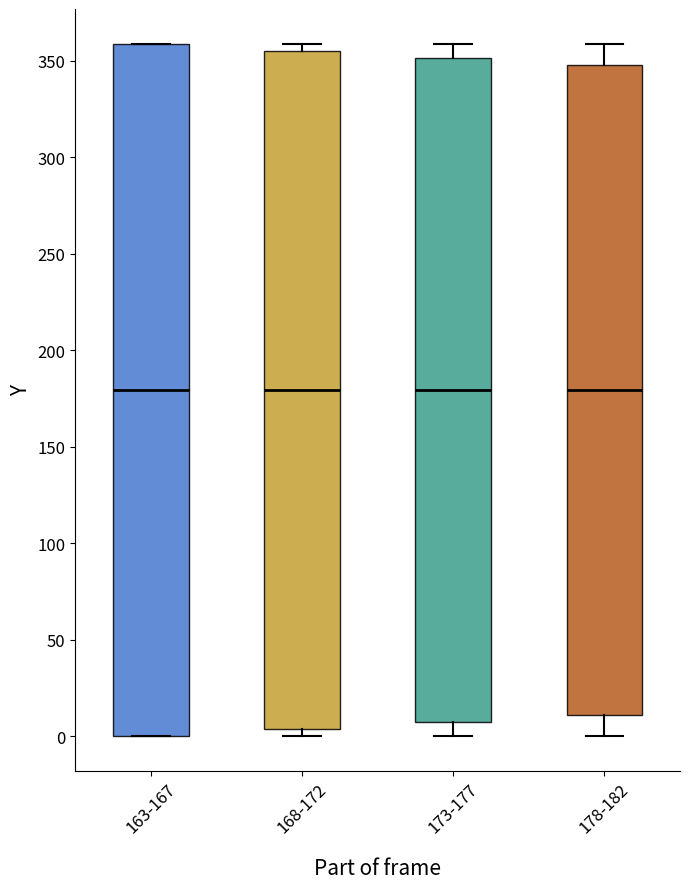

Reading left to right, read every box against the y-axis: the position of its median line, the range the box covers, and the ends of its whiskers. The values are not printed on the chart, so give them approximately, as read against the axis.

163-167: median 180, box 0 to 360, whiskers 0 to 360
168-172: median 180, box 5 to 355, whiskers 0 to 360
173-177: median 180, box 10 to 350, whiskers 0 to 360
178-182: median 180, box 10 to 350, whiskers 0 to 360